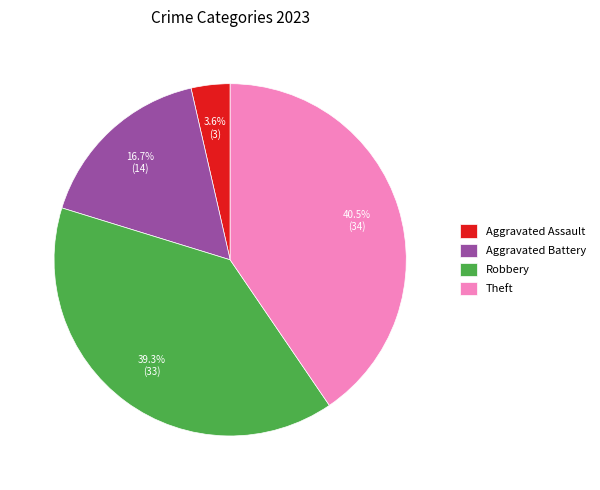

Which has a higher value, Robbery or Aggravated Assault?

Robbery